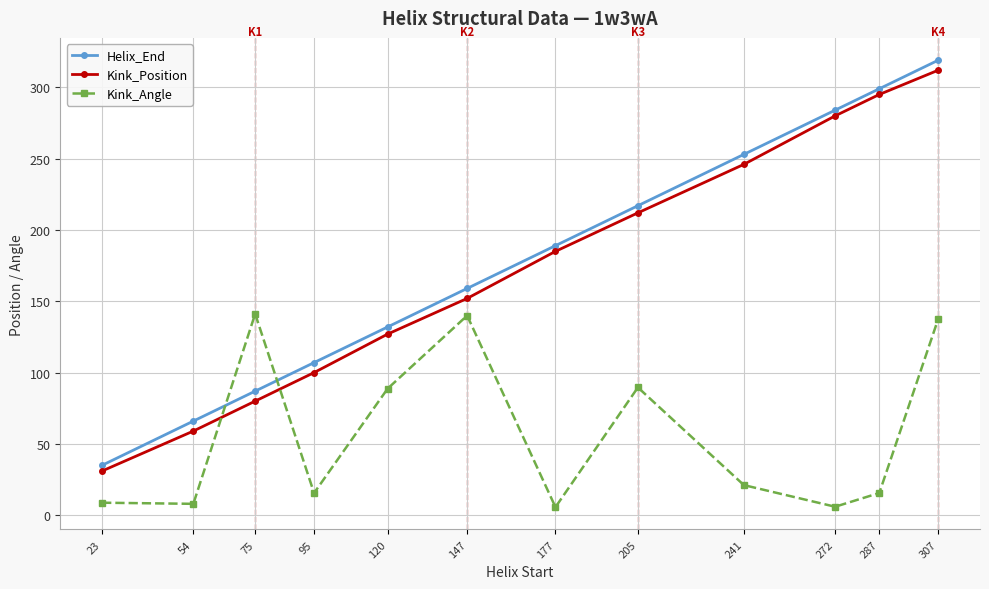

True or false: Helix_End has more than 1 interior local peaks.

False